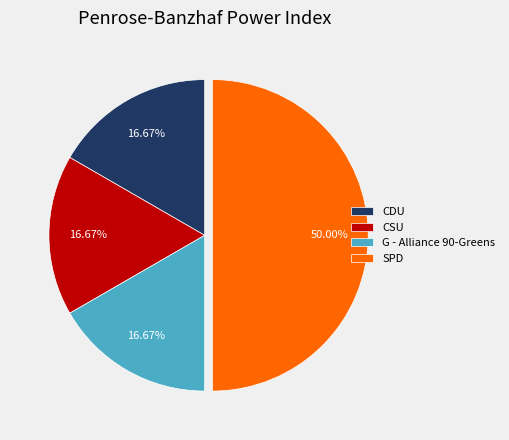

Which category has the biggest portion of the pie?

SPD